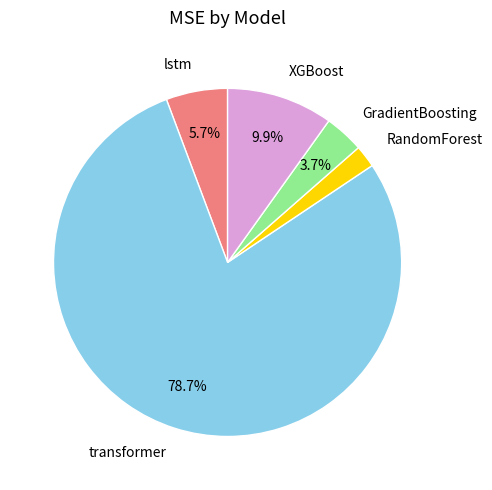

Approximately how many times larger is the value at GradientBoosting compared to lstm?

0.6